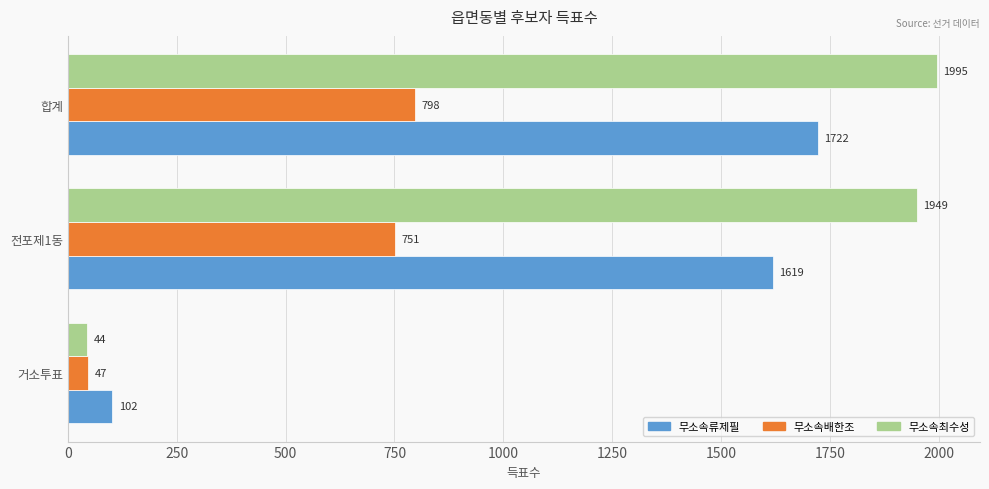

The value of 무소속류제필 at 합계 is 1722. True or false?

True